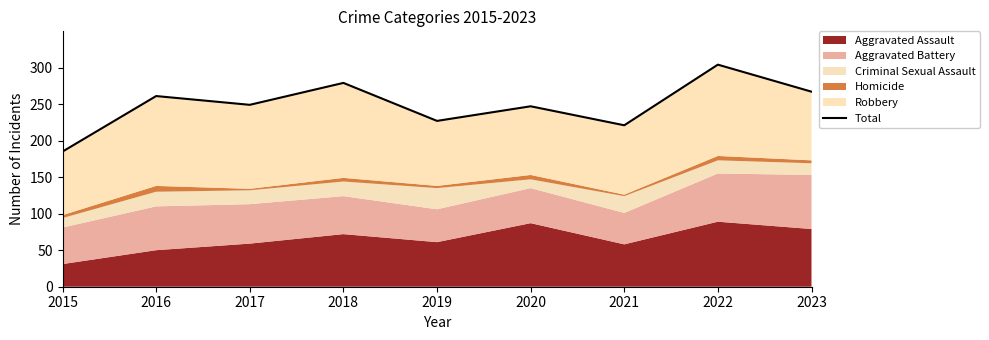

The value at 2023 is 267. True or false?

True